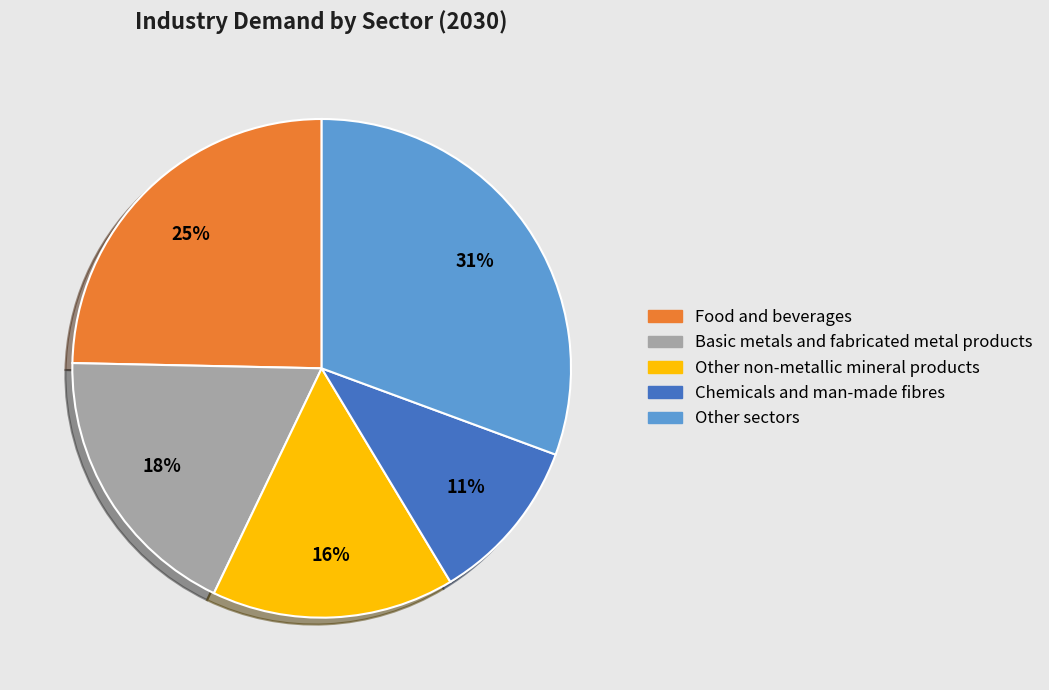

Is there any slice that represents more than half of the pie?

No